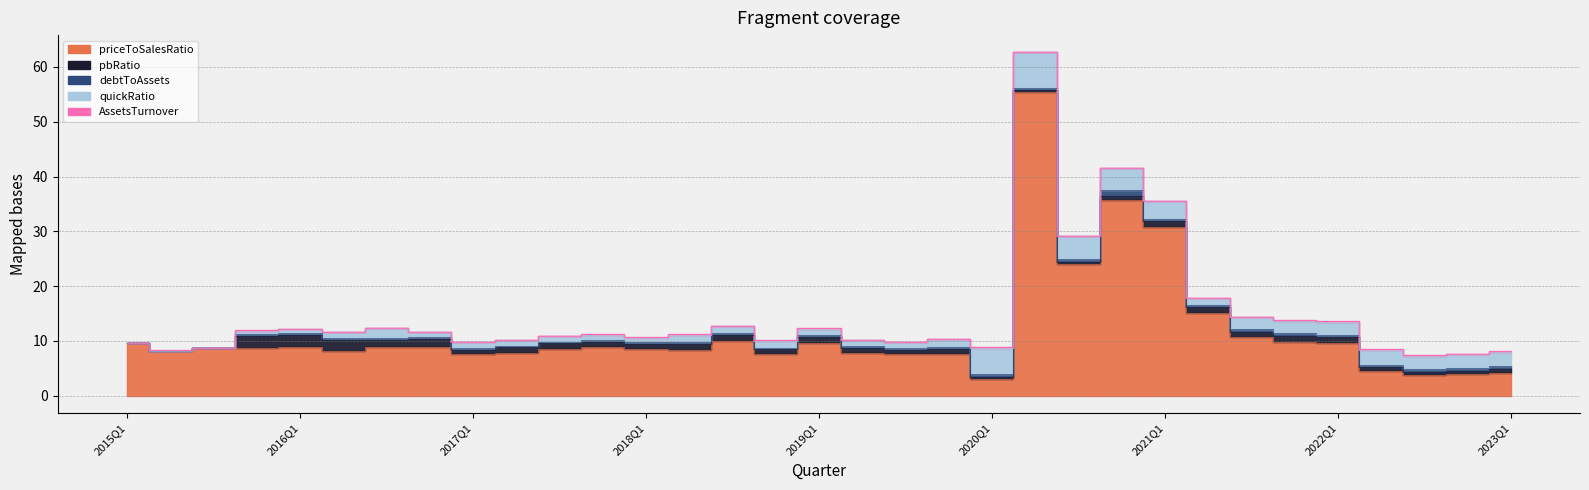

What position from the left is 2023Q1?

33